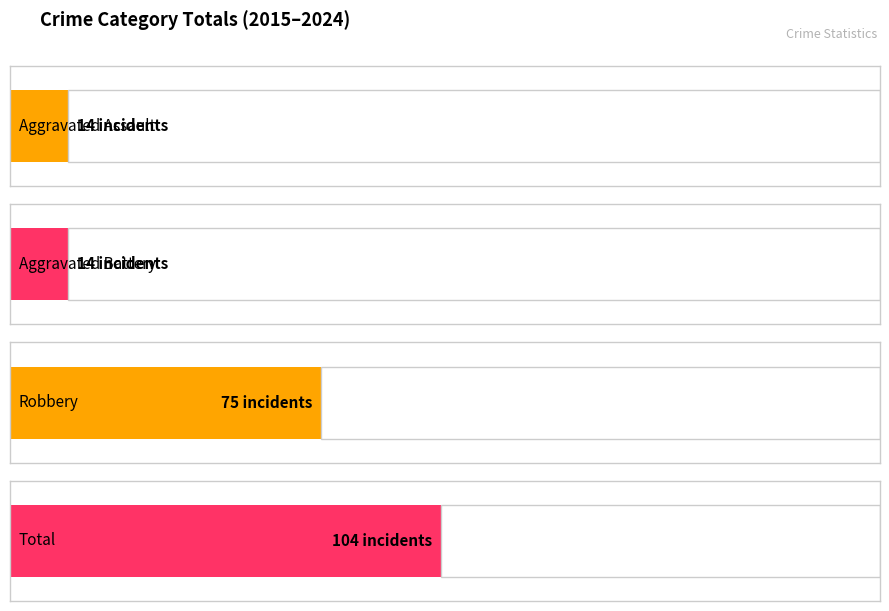

How many series are shown in this chart?

4